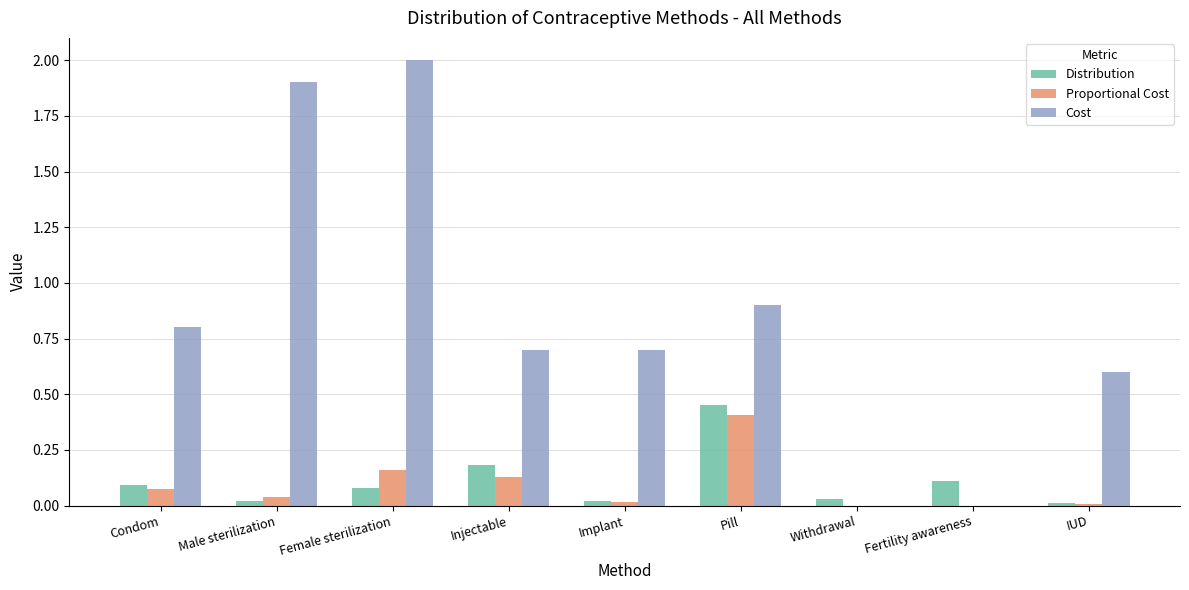

Count the number of categories in the chart.

9